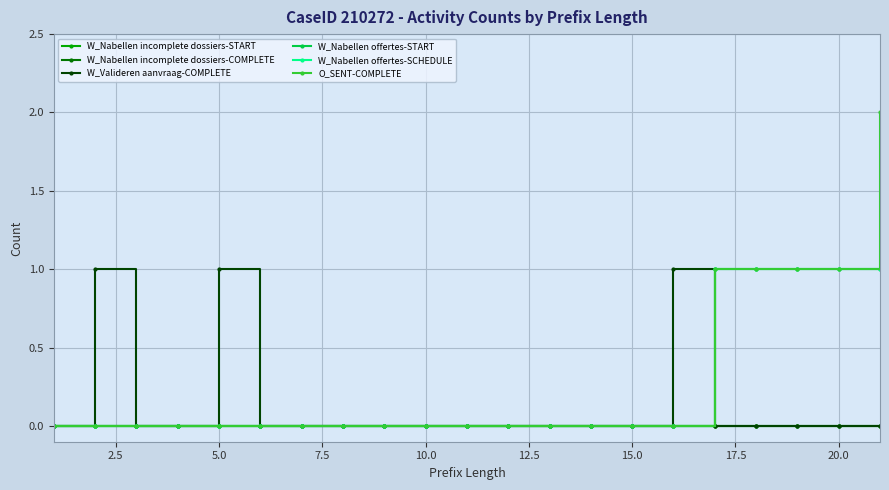

Does the chart have visible grid lines?

Yes